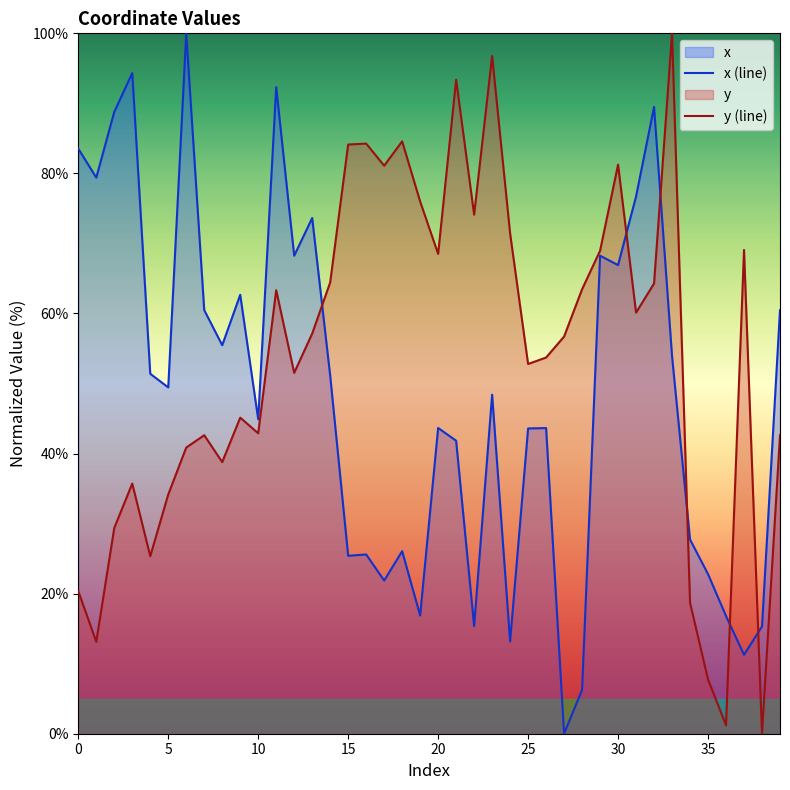

Is it true that x (line) equals 111.5 at 9?

False